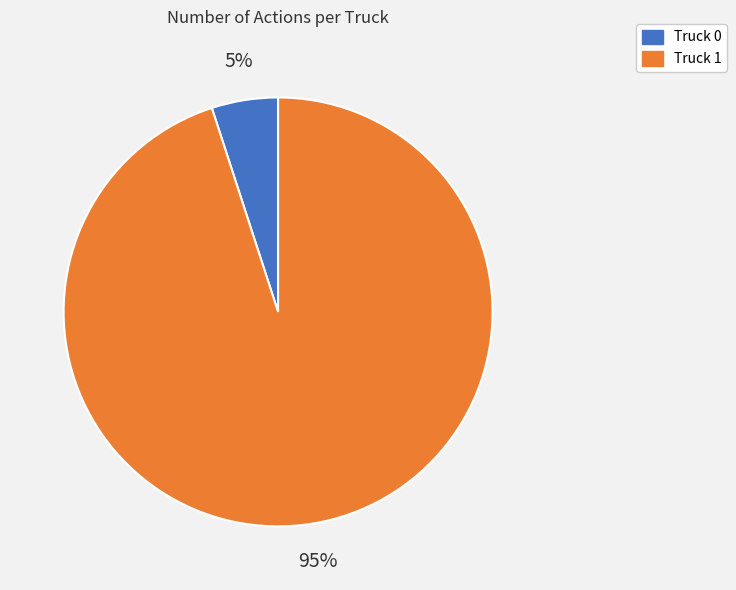

Rank the categories by value from highest to lowest.

Truck 1, Truck 0